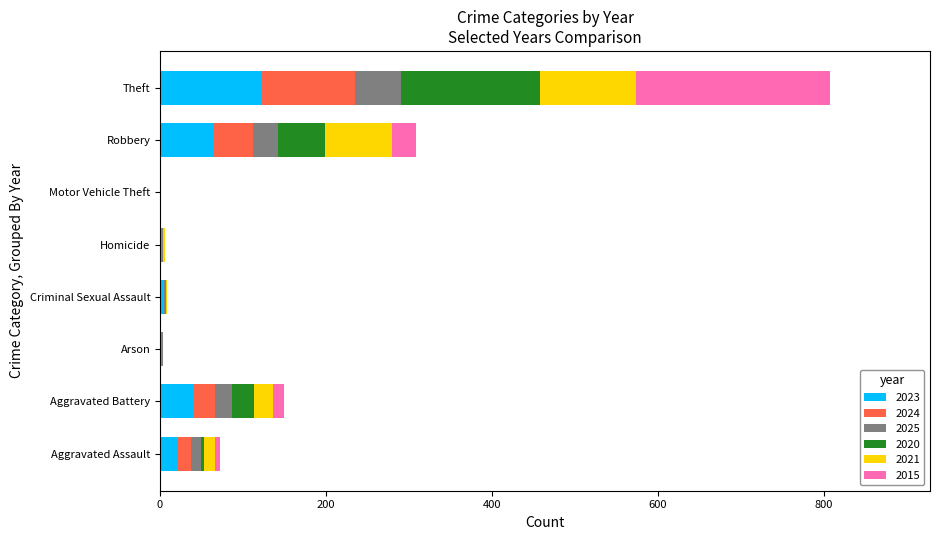

At which category is the sum across all series the highest?

Theft